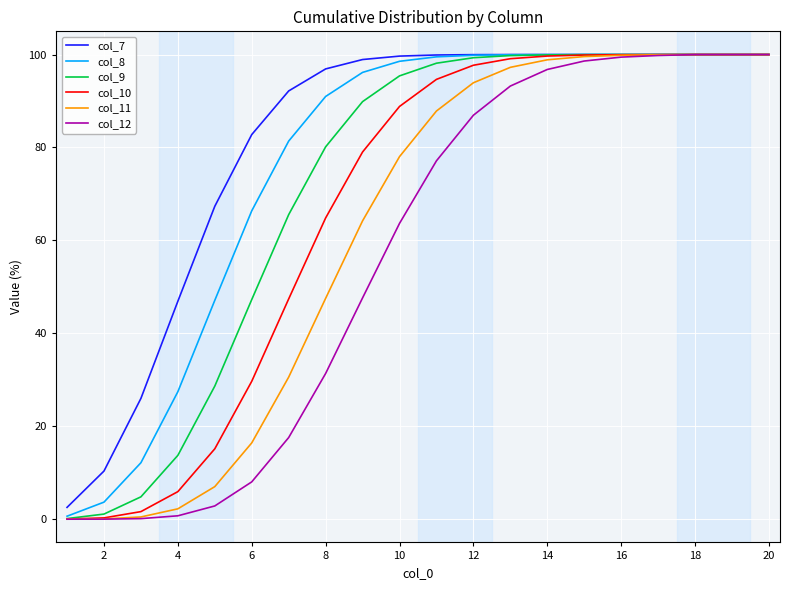

Is this an area chart (filled region under the line)?

No